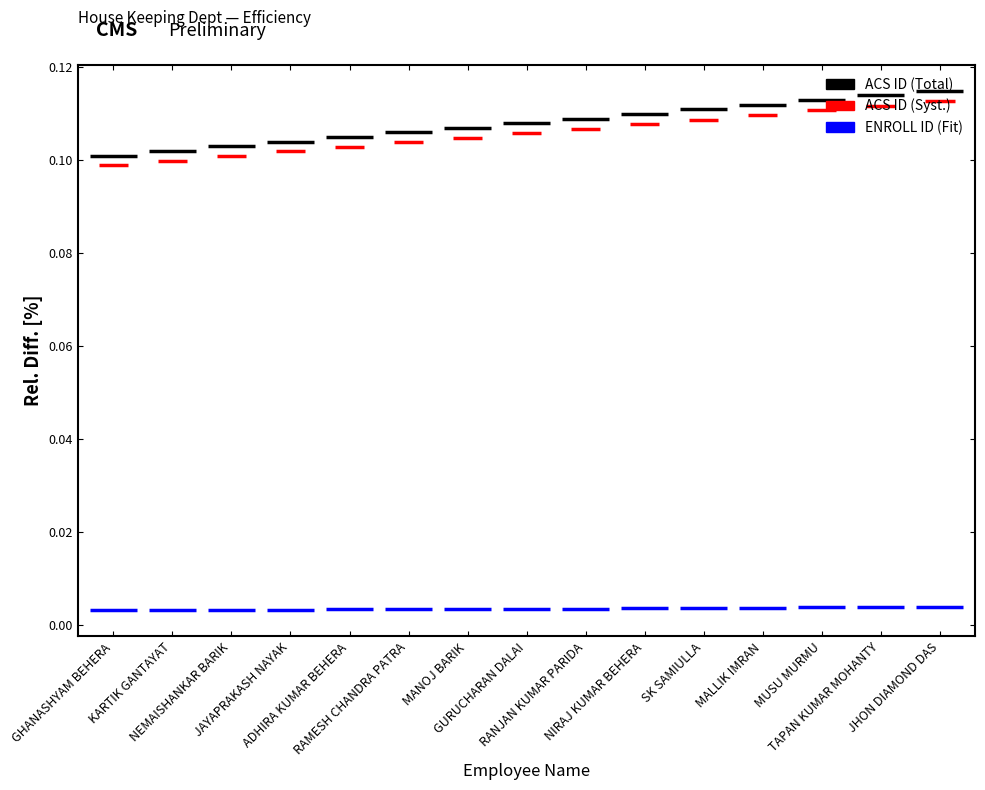

What are all the series names shown in the legend?

ACS ID, ACS ID (Syst), ENROLL ID